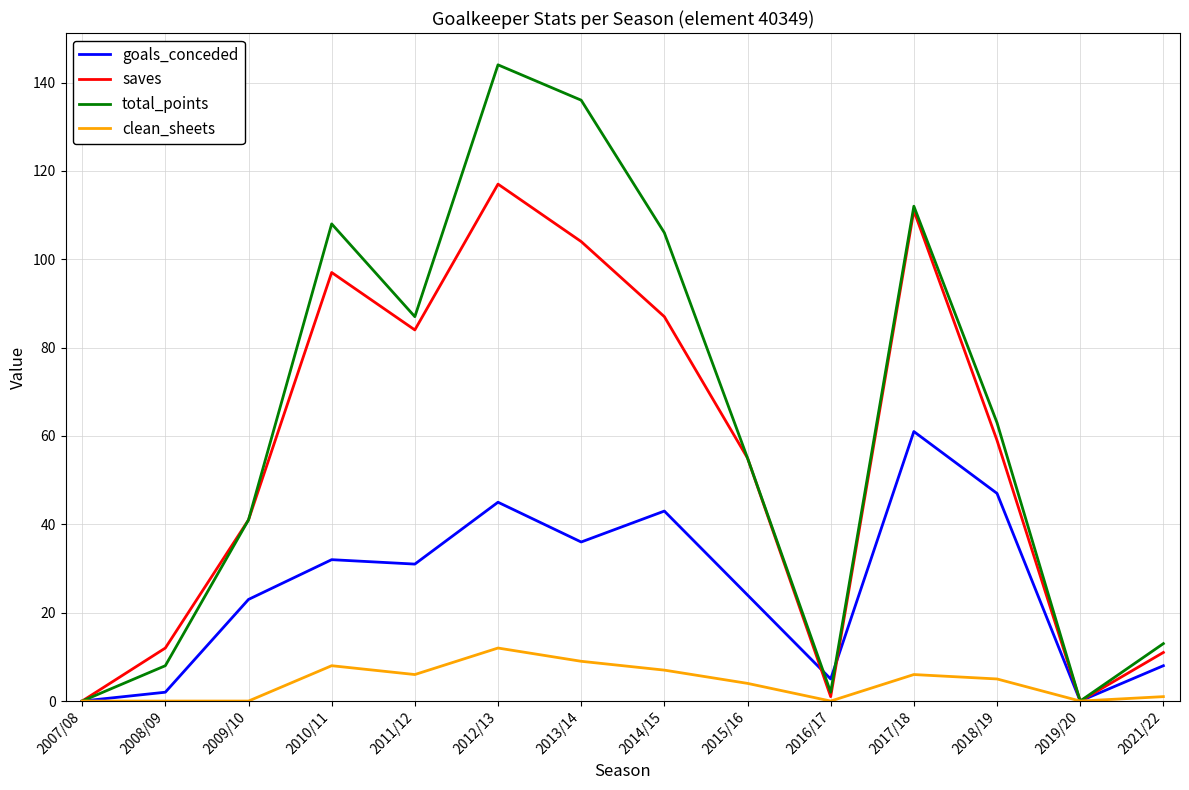

True or false: total_points has more than 2 points higher than both neighbors.

True